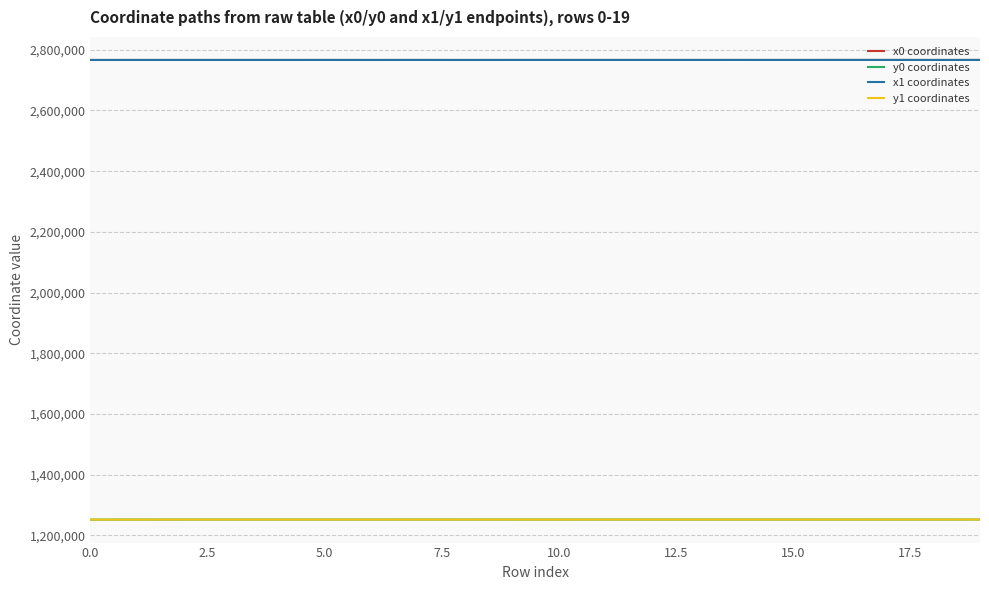

What is the lowest value of the x1 coordinates series?

2766442.6